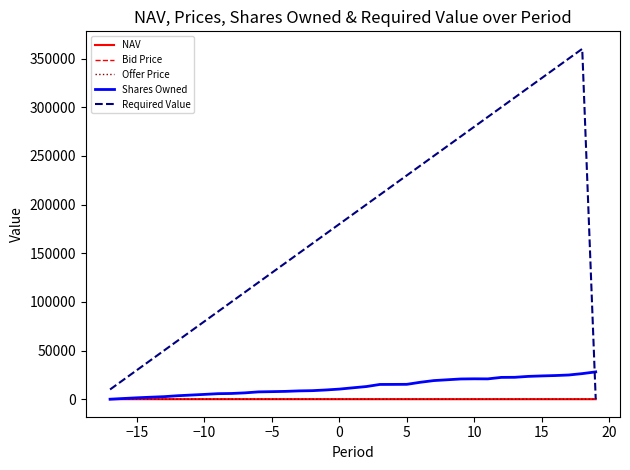

Which series has the largest range (max minus min)?

Required Value